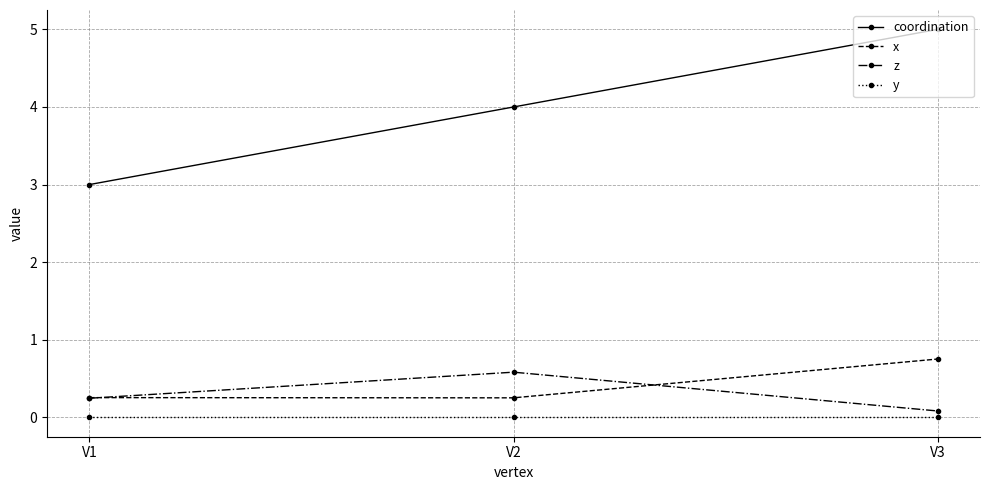

What is the sum of all coordination values?

12.0